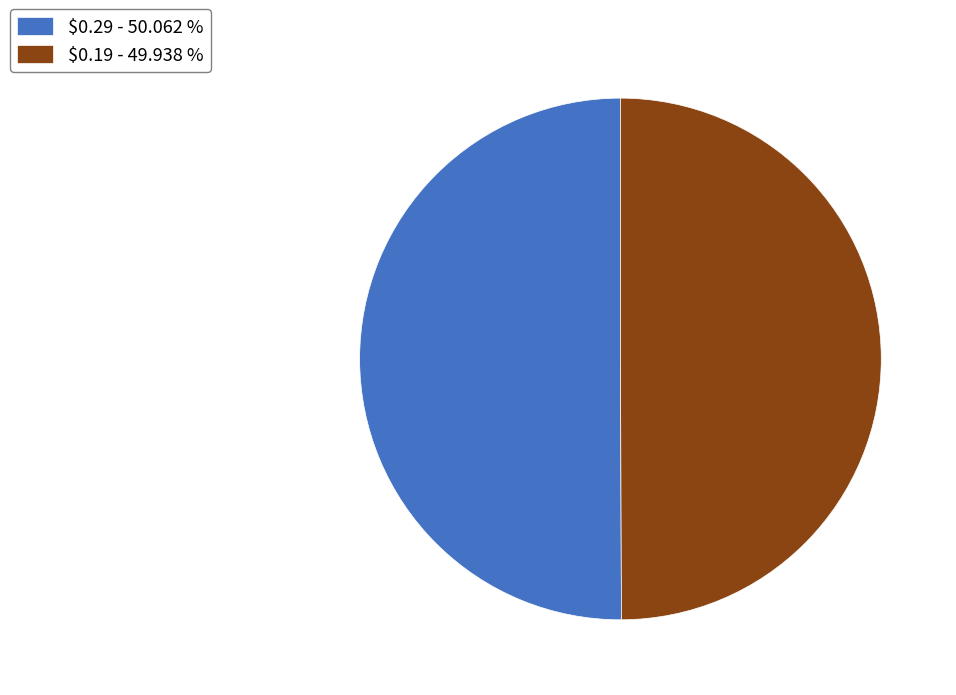

The $0.29 slice represents 59% of the pie. True or false?

False